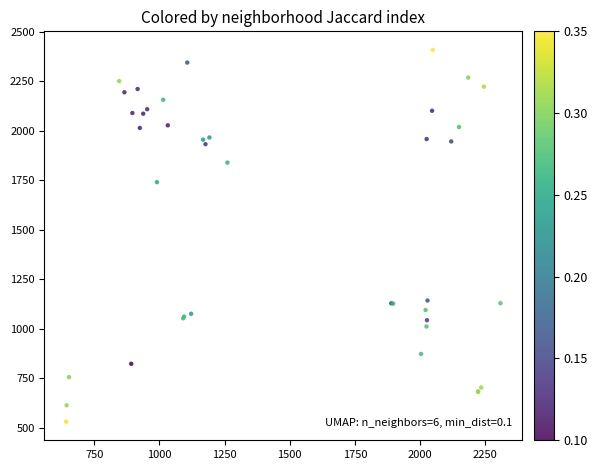

What Y value in the scatter plot is closest to 1470?

1741.2